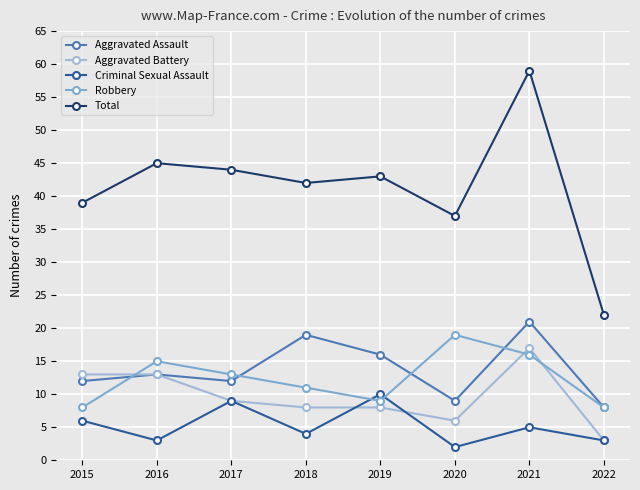

What is the sum of all Robbery values?

99